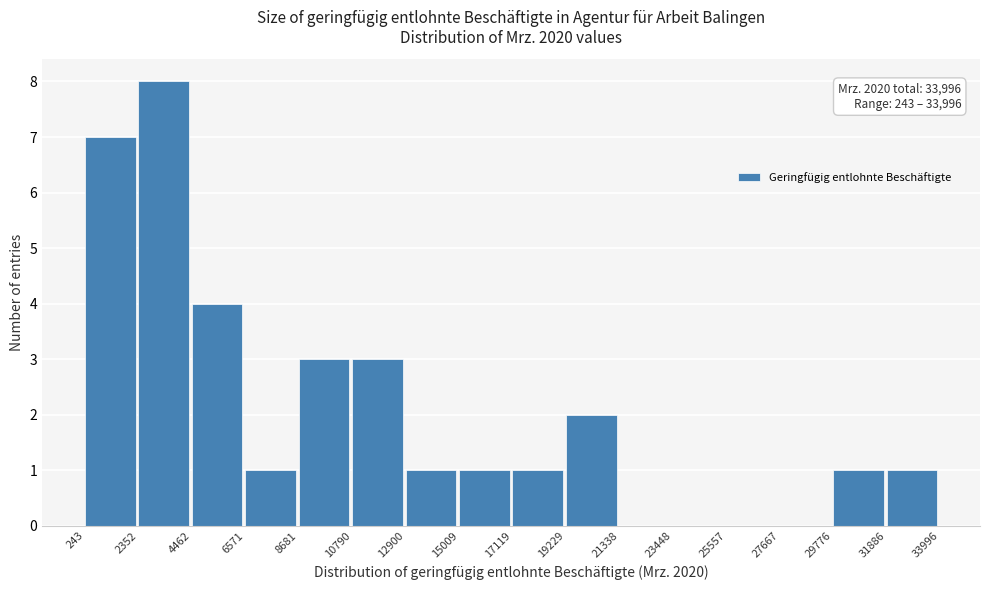

Over which range of the x-axis is the bar tallest?

2352 to 4462